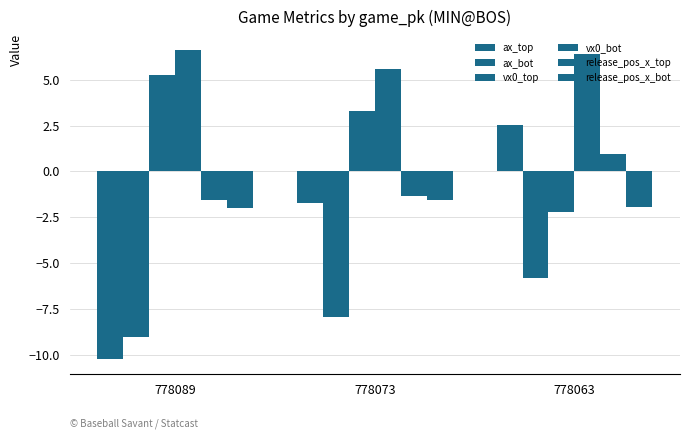

How many data points in vx0_top are less than 3?

1